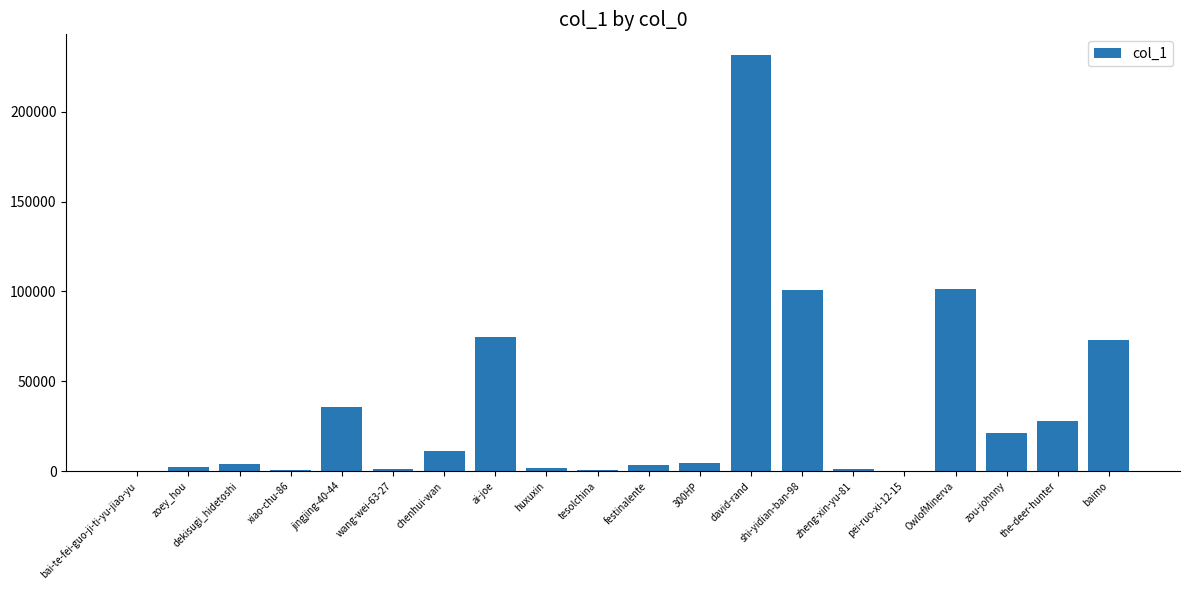

Which has a higher value, wang-wei-63-27 or the-deer-hunter?

the-deer-hunter